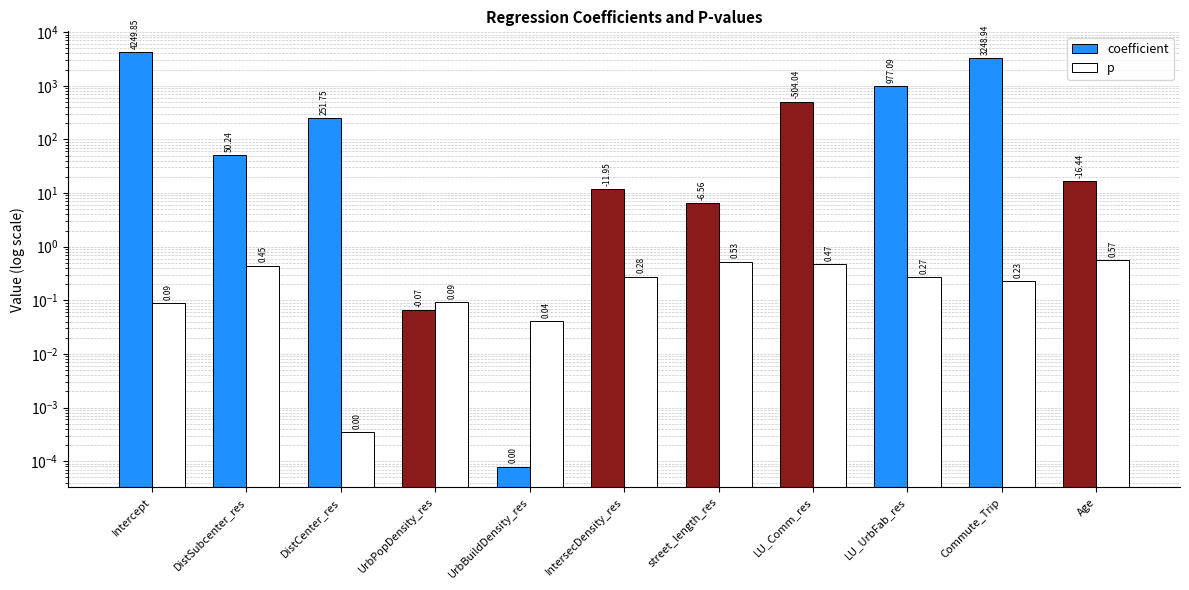

Reading right to left, extract all data points from this chart.

coefficient: Age=16.4	Commute_Trip=3248.9	LU_UrbFab_res=977.1	LU_Comm_res=504.0	street_length_res=6.6	IntersecDensity_res=12.0	UrbBuildDensity_res=0.0	UrbPopDensity_res=0.1	DistCenter_res=251.8	DistSubcenter_res=50.2	Intercept=4249.9
p: Age=0.6	Commute_Trip=0.2	LU_UrbFab_res=0.3	LU_Comm_res=0.5	street_length_res=0.5	IntersecDensity_res=0.3	UrbBuildDensity_res=0.0	UrbPopDensity_res=0.1	DistCenter_res=0.0	DistSubcenter_res=0.4	Intercept=0.1